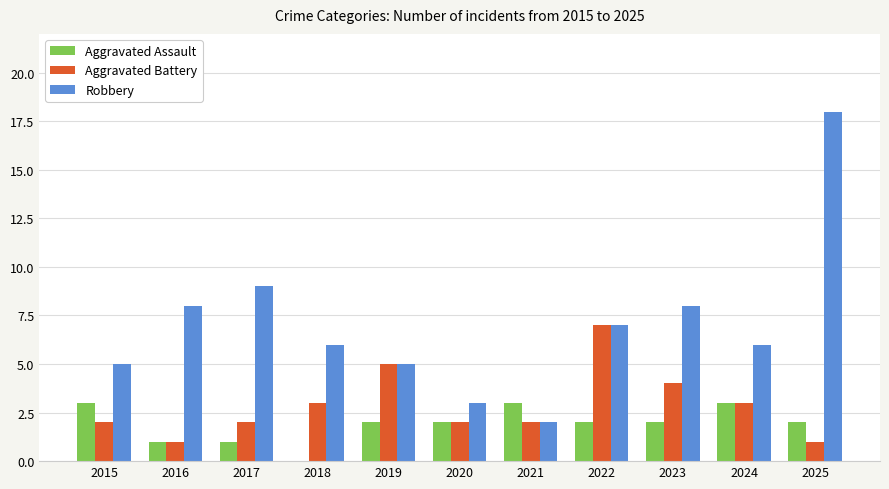

How many groups of bars are there?

11